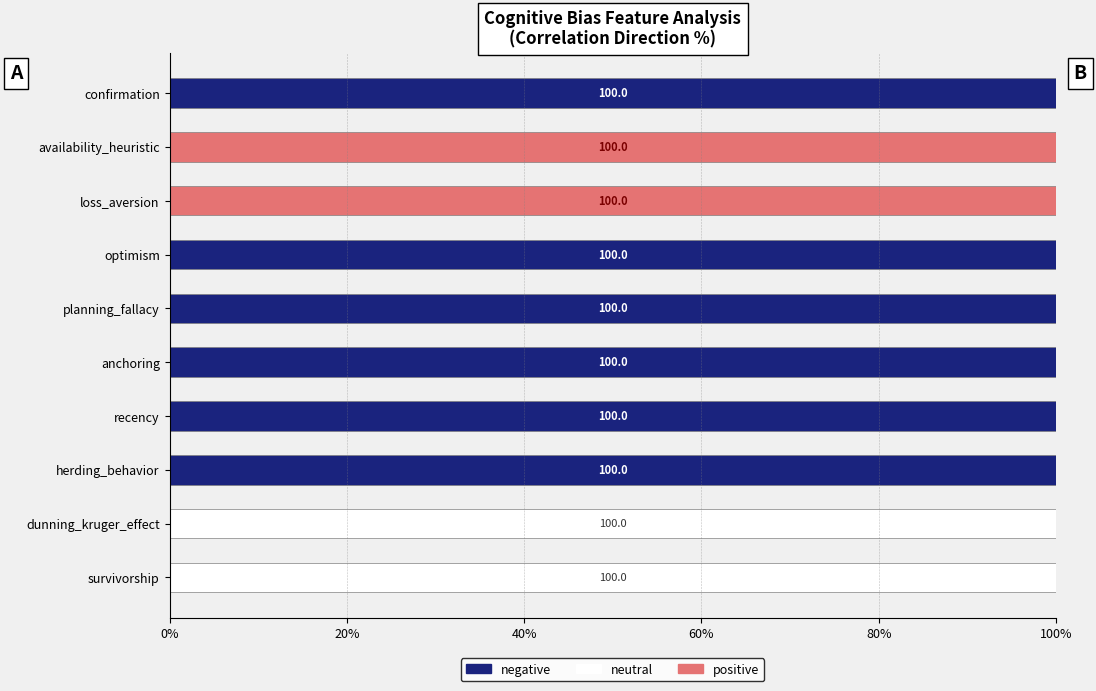

What is the total value across all series at loss_aversion?

100